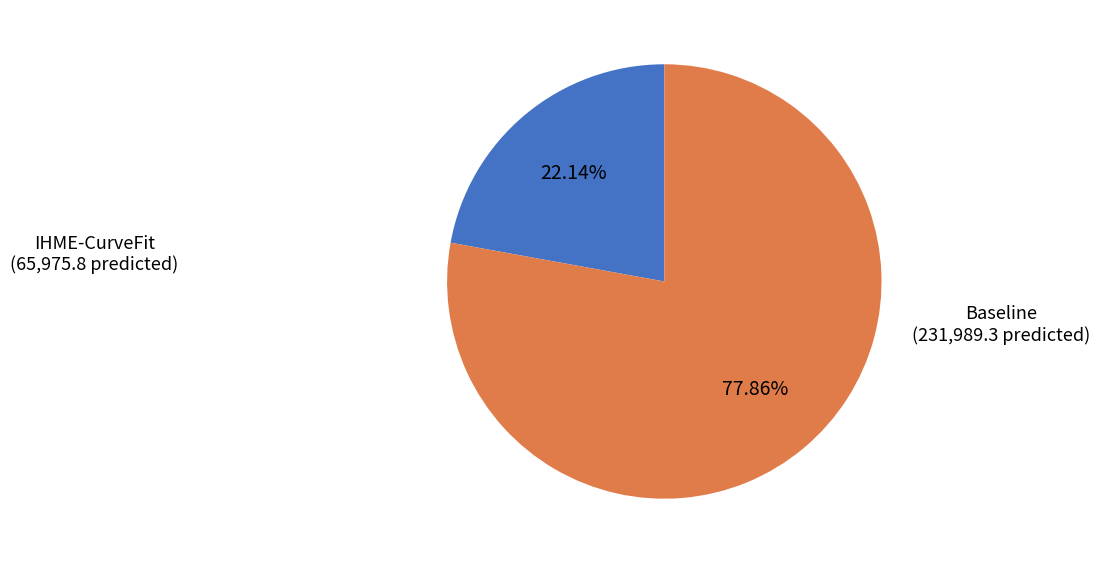

Which has a higher value, IHME-CurveFit or Baseline?

Baseline